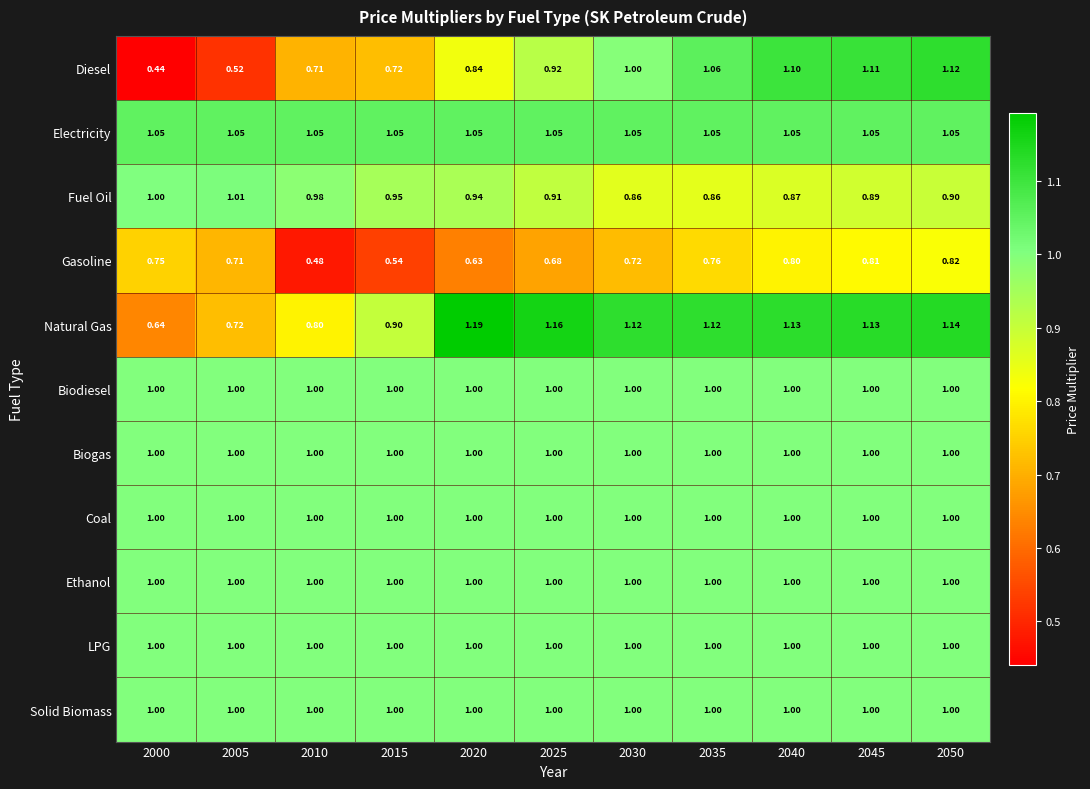

Which series has the largest range (max minus min)?

Diesel